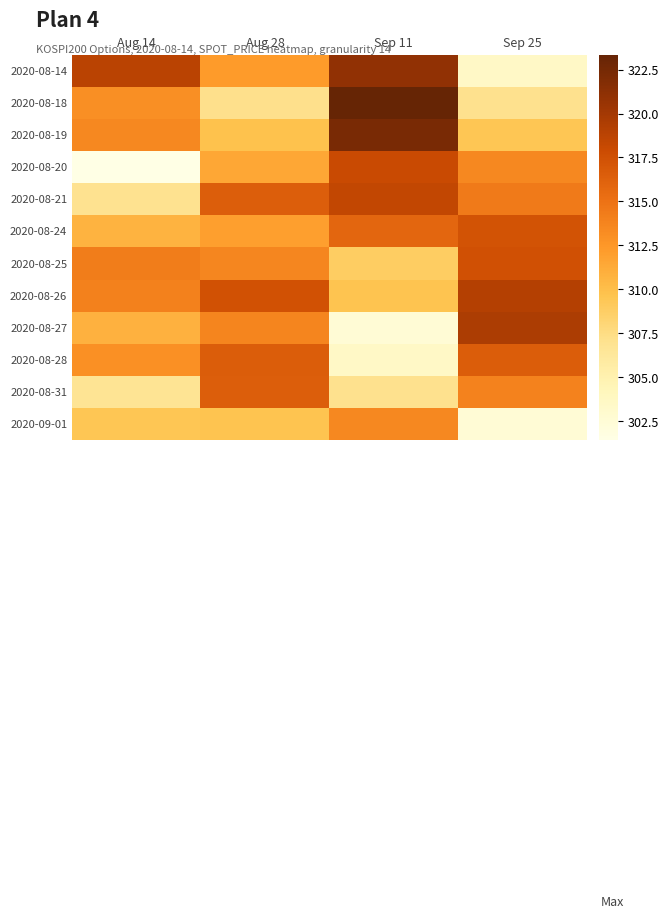

Reading left to right, extract all data points from this chart.

2020-08-14: Aug 14=318.8	Aug 28=312.2	Sep 11=321.0	Sep 25=303.6
2020-08-18: Aug 14=313.1	Aug 28=307.1	Sep 11=323.4	Sep 25=307.0
2020-08-19: Aug 14=313.4	Aug 28=309.8	Sep 11=322.3	Sep 25=309.4
2020-08-20: Aug 14=301.4	Aug 28=311.5	Sep 11=318.0	Sep 25=313.5
2020-08-21: Aug 14=306.9	Aug 28=316.4	Sep 11=318.4	Sep 25=314.4
2020-08-24: Aug 14=310.7	Aug 28=312.0	Sep 11=315.9	Sep 25=317.4
2020-08-25: Aug 14=314.2	Aug 28=313.7	Sep 11=308.8	Sep 25=317.5
2020-08-26: Aug 14=314.0	Aug 28=317.4	Sep 11=309.6	Sep 25=319.1
2020-08-27: Aug 14=310.8	Aug 28=313.8	Sep 11=302.5	Sep 25=319.6
2020-08-28: Aug 14=312.9	Aug 28=316.5	Sep 11=303.6	Sep 25=316.6
2020-08-31: Aug 14=306.7	Aug 28=316.4	Sep 11=307.0	Sep 25=313.9
2020-09-01: Aug 14=309.4	Aug 28=309.6	Sep 11=313.5	Sep 25=302.5